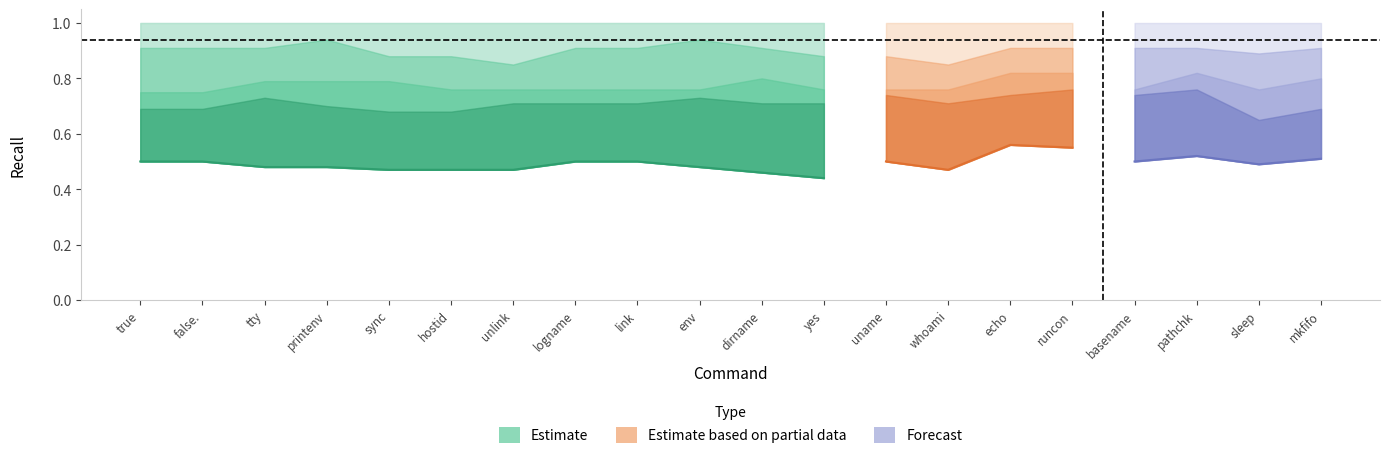

Reading left to right, list all the values displayed in this chart.

Rank 1: 0.5	0.5	0.5	0.5	0.5	0.5	0.5	0.5	0.5	0.5	0.5	0.4	0.5	0.5	0.6	0.6	0.5	0.5	0.5	0.5
Rank 1-3: 0.7	0.7	0.7	0.7	0.7	0.7	0.7	0.7	0.7	0.7	0.7	0.7	0.7	0.7	0.7	0.8	0.7	0.8	0.7	0.7
Rank 1-5: 0.8	0.8	0.8	0.8	0.8	0.8	0.8	0.8	0.8	0.8	0.8	0.8	0.8	0.8	0.8	0.8	0.8	0.8	0.8	0.8
Rank 1-10: 0.9	0.9	0.9	0.9	0.9	0.9	0.8	0.9	0.9	0.9	0.9	0.9	0.9	0.8	0.9	0.9	0.9	0.9	0.9	0.9
Rank 1-20: 1.0	1.0	1.0	1.0	1.0	1.0	1.0	1.0	1.0	1.0	1.0	1.0	1.0	1.0	1.0	1.0	1.0	1.0	1.0	1.0
Rank 1-100: 1.0	1.0	1.0	1.0	1.0	1.0	1.0	1.0	1.0	1.0	1.0	1.0	1.0	1.0	1.0	1.0	1.0	1.0	1.0	1.0